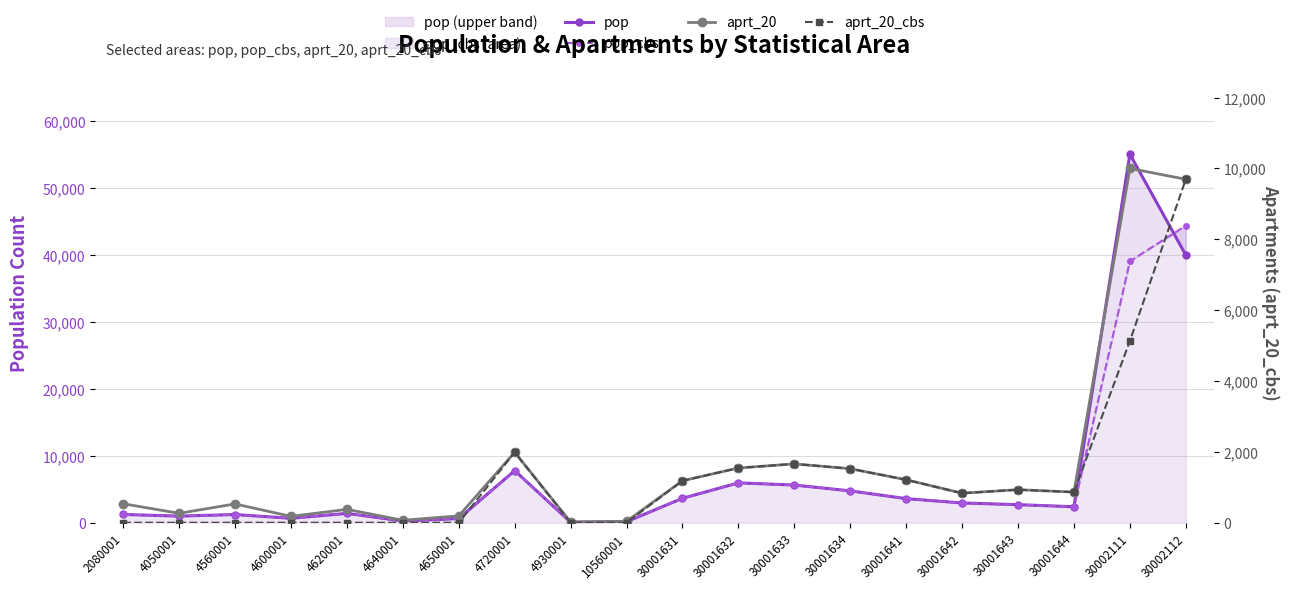

In aprt_20, how many points are lower than both neighbors (excluding endpoints)?

6